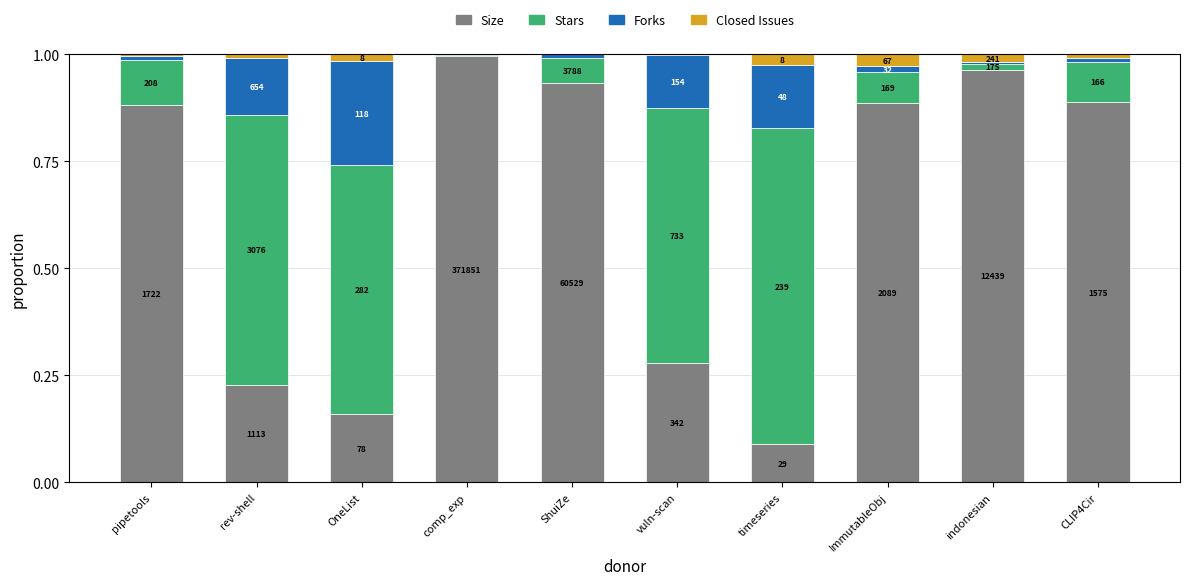

At how many categories does at least one series exceed 0?

10